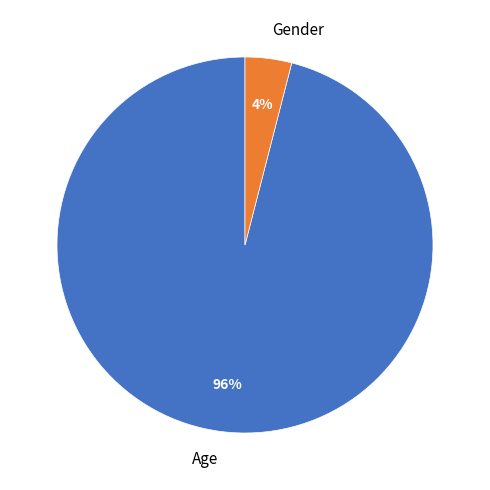

How many slices are in this pie chart?

2